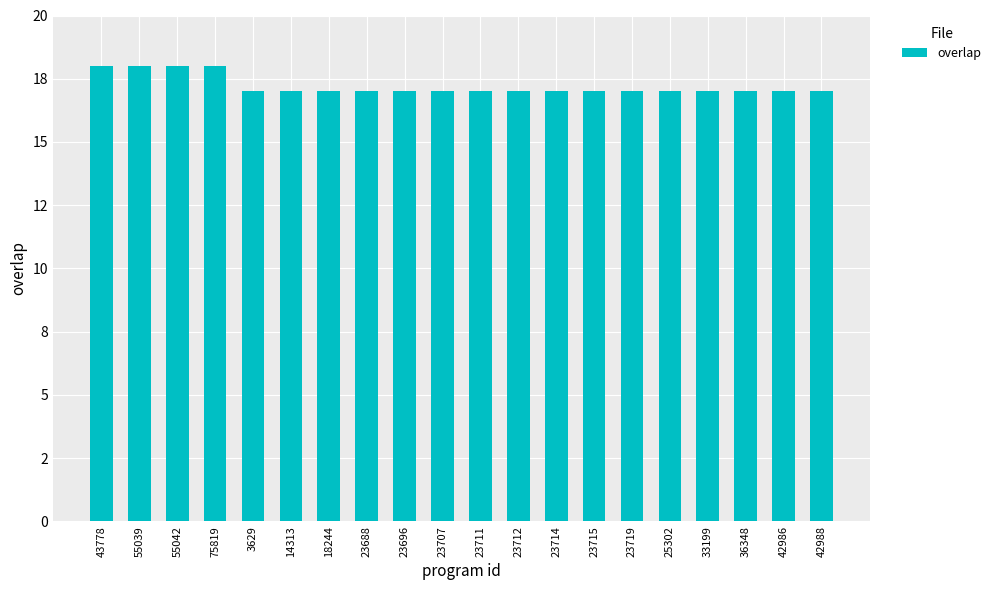

Are the bars horizontal?

No